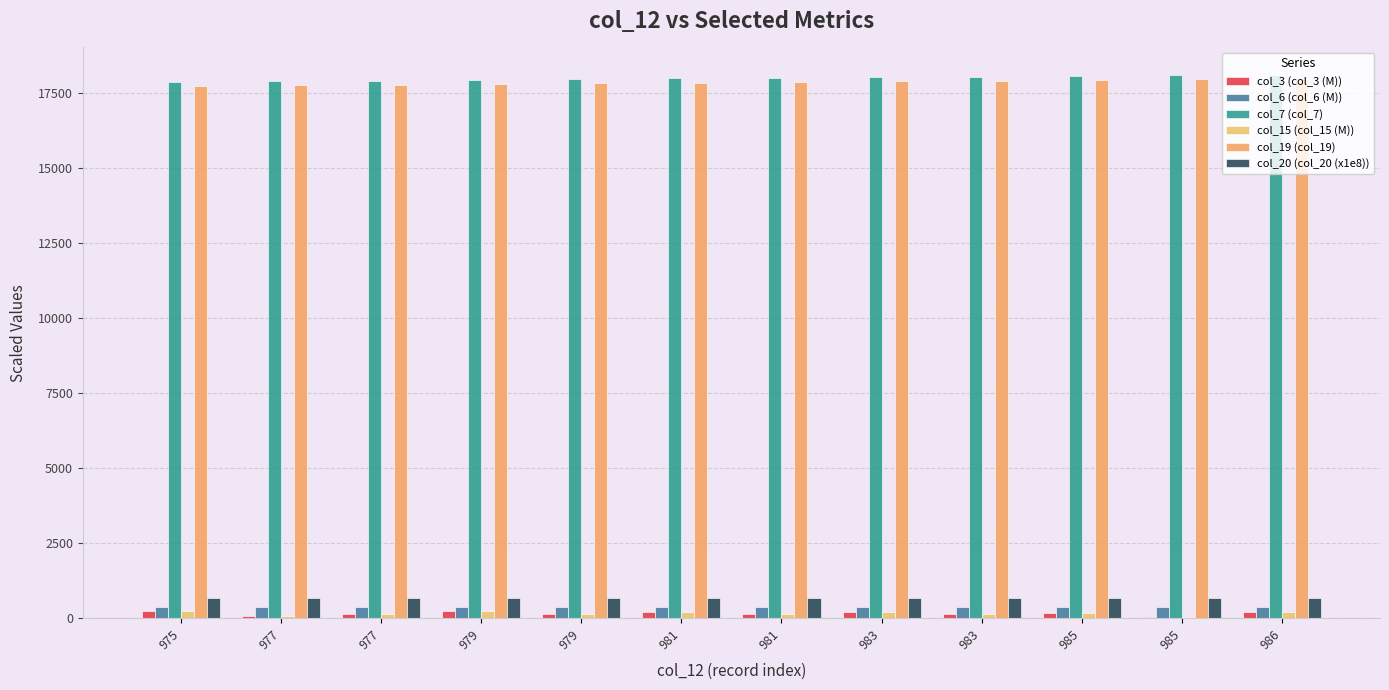

How many distinct data groups are displayed?

6